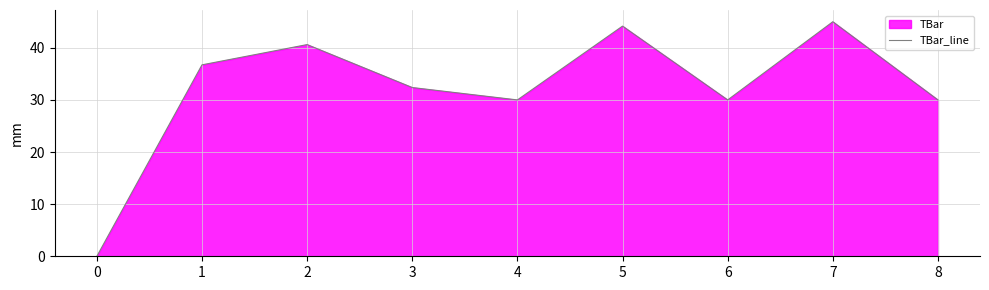

What is the change in value from 0 to 7?

+45.0